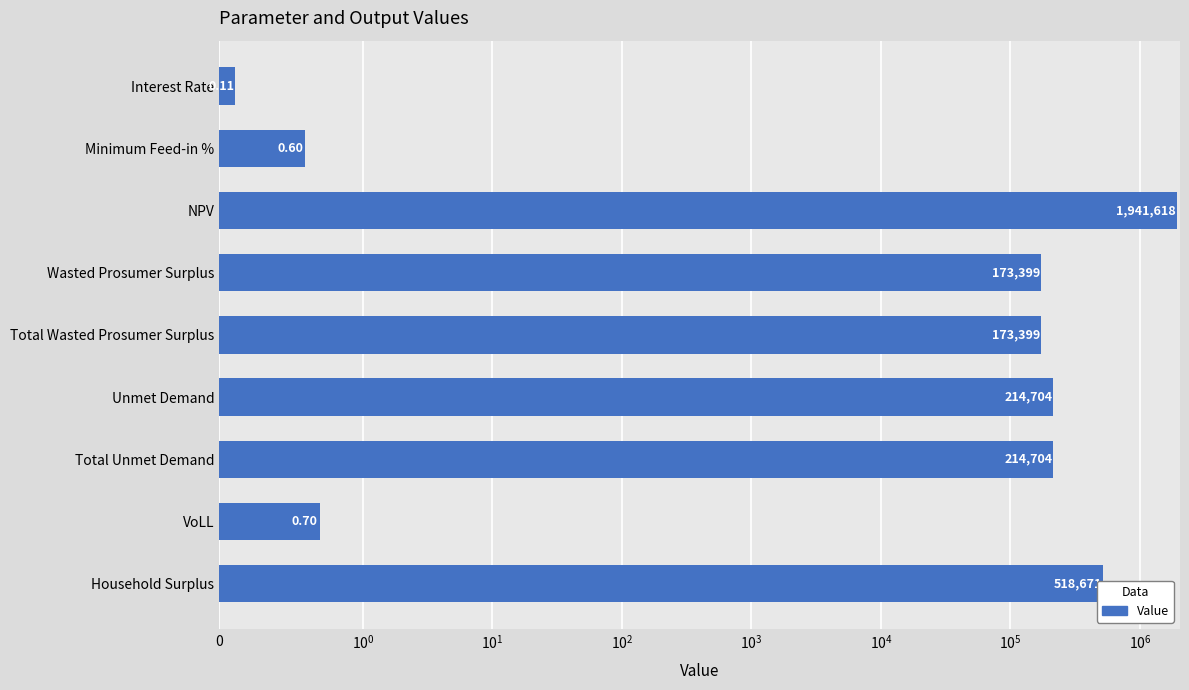

How many data points are less than 173398?

3